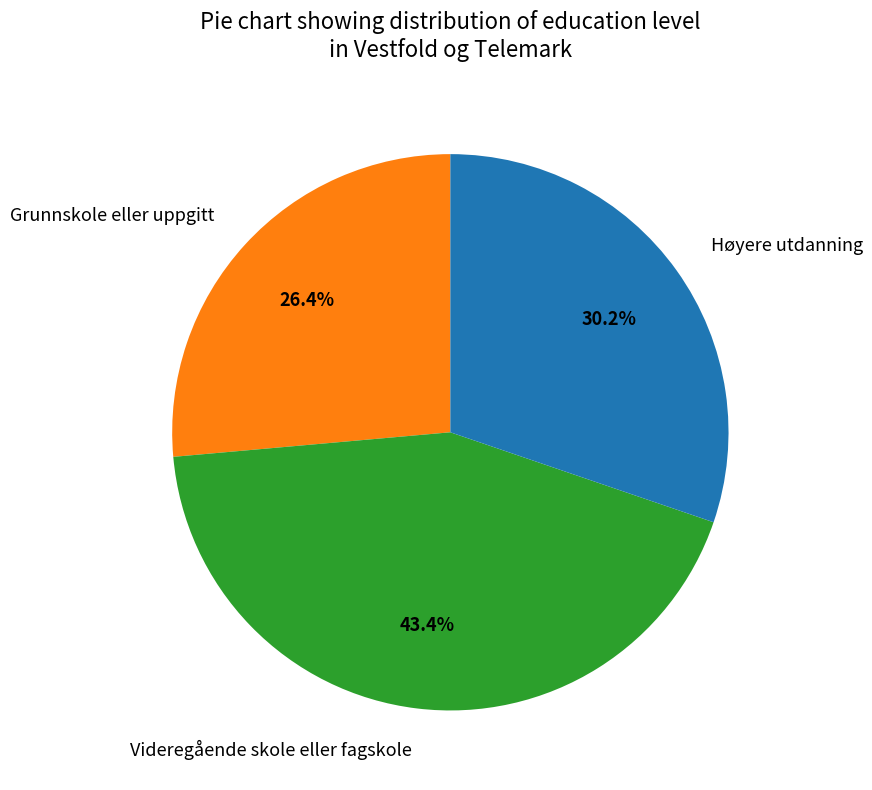

How many slices are in this pie chart?

3